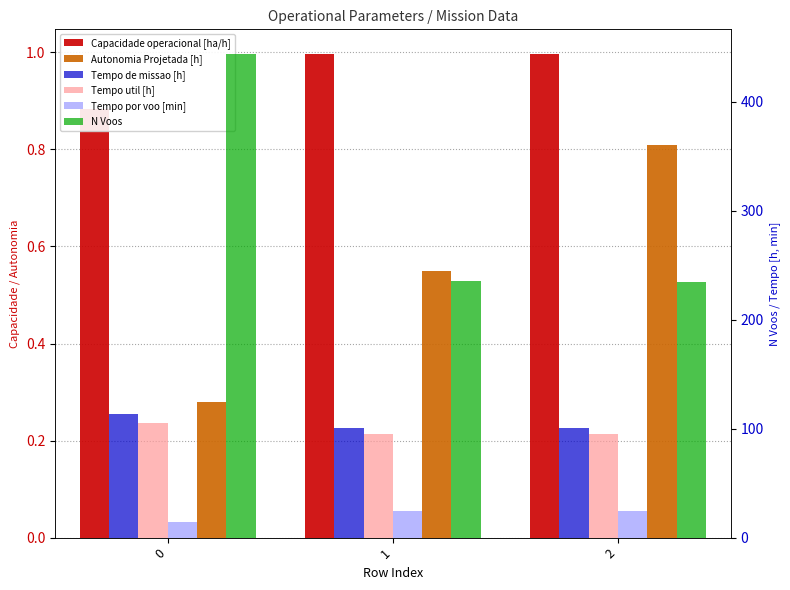

Is it true that N Voos equals 234.0 at 2?

True